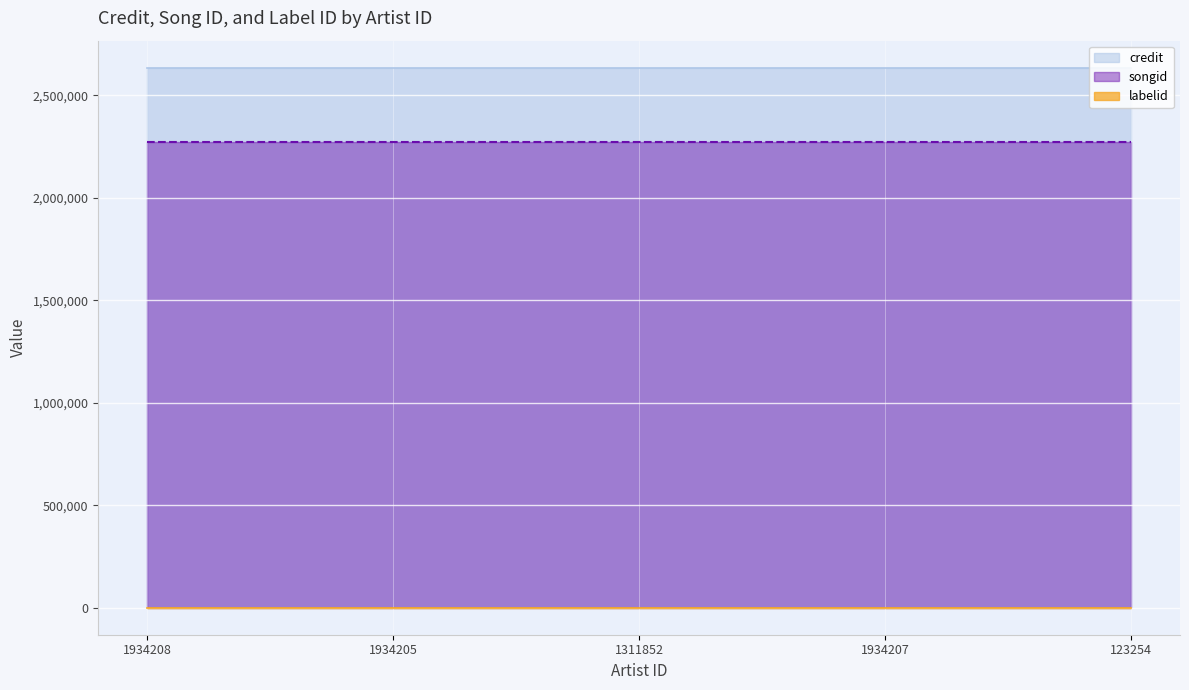

What is the value of the credit point at the 3rd from the left?

2634027